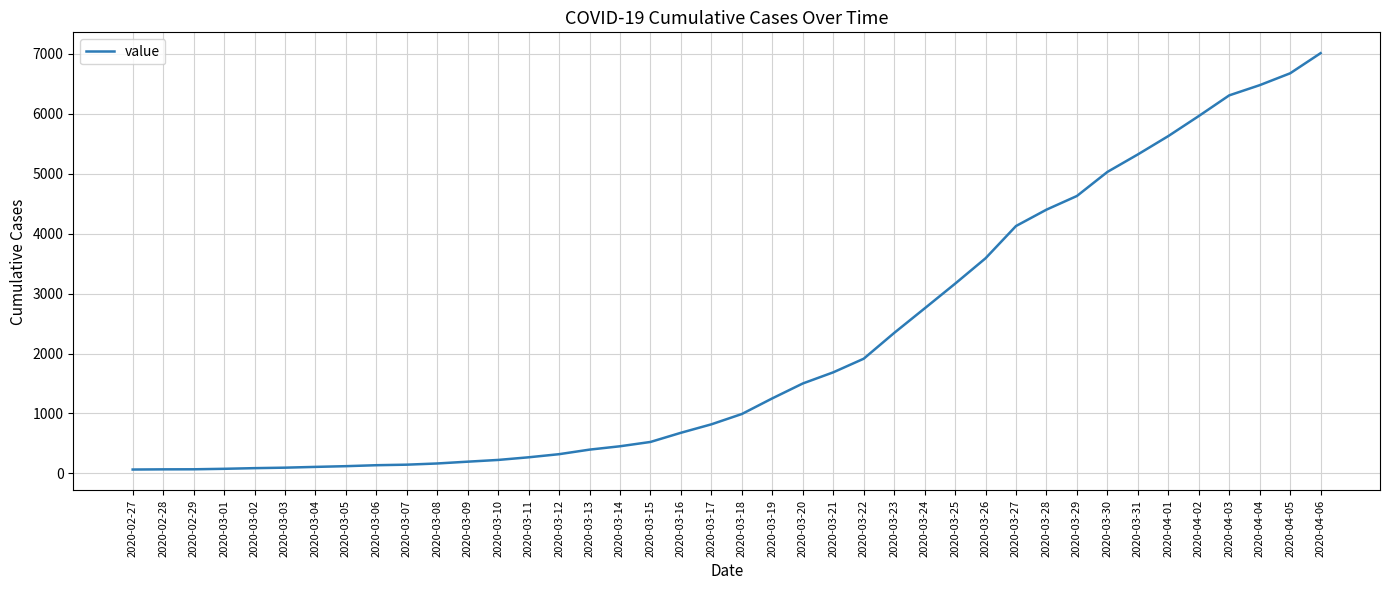

The value at 2020-03-30 is 3342. True or false?

False